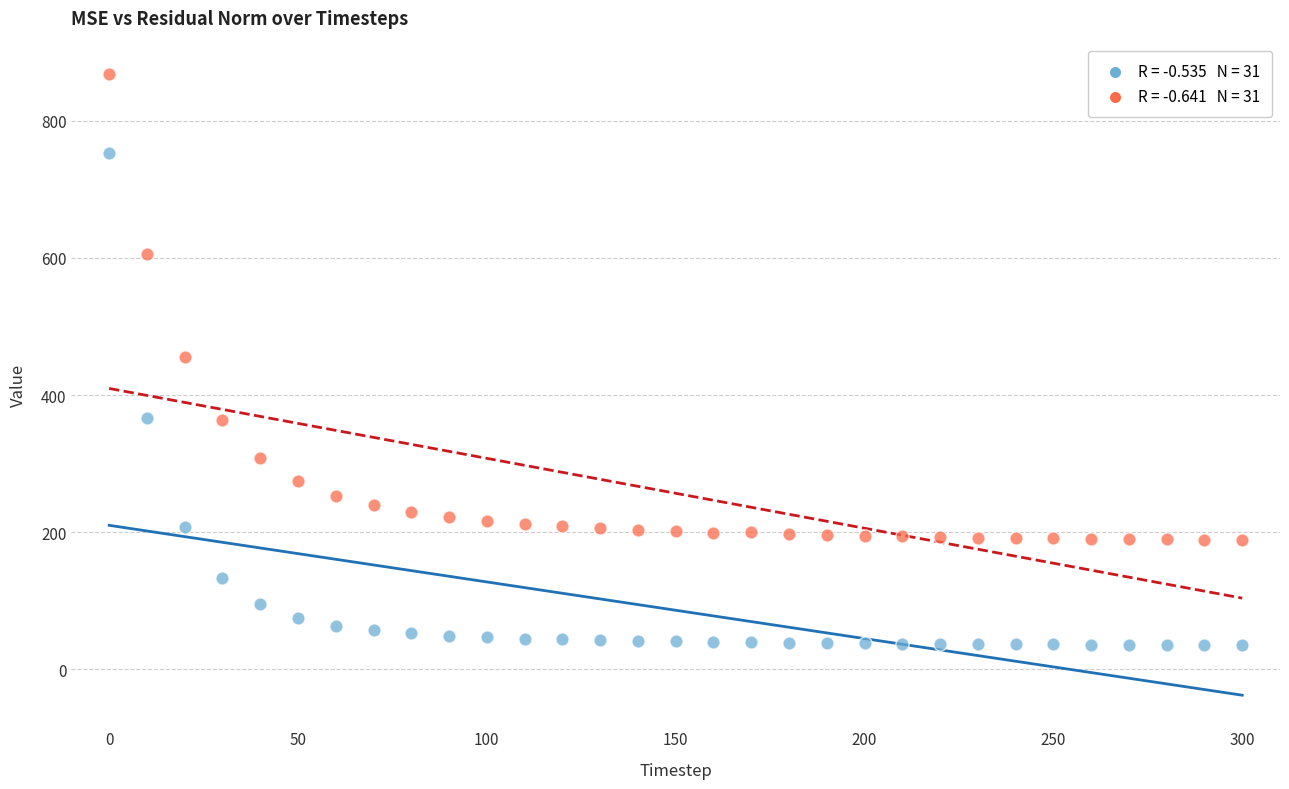

Across all data points, what is the range of X values (max minus min)?

300.0